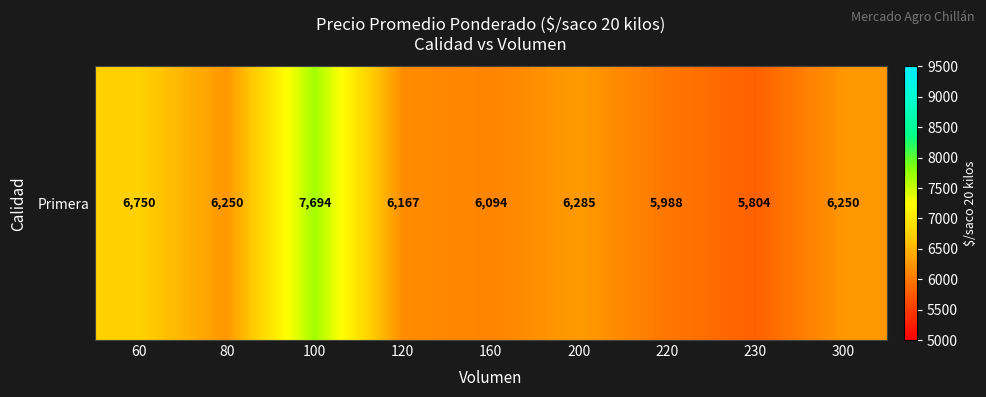

What is the difference between the second highest and minimum values?

946